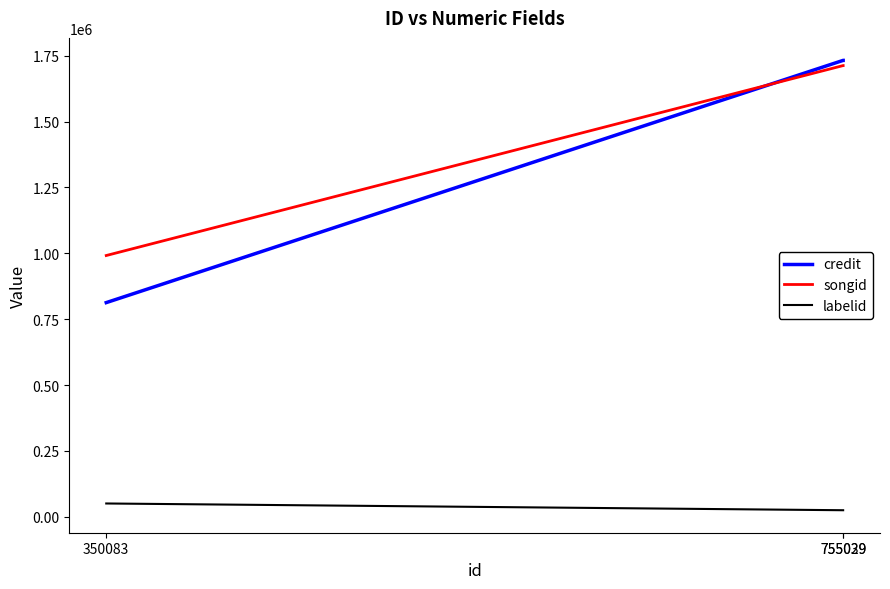

What is the difference between the maximum and minimum values in the songid series?

720873